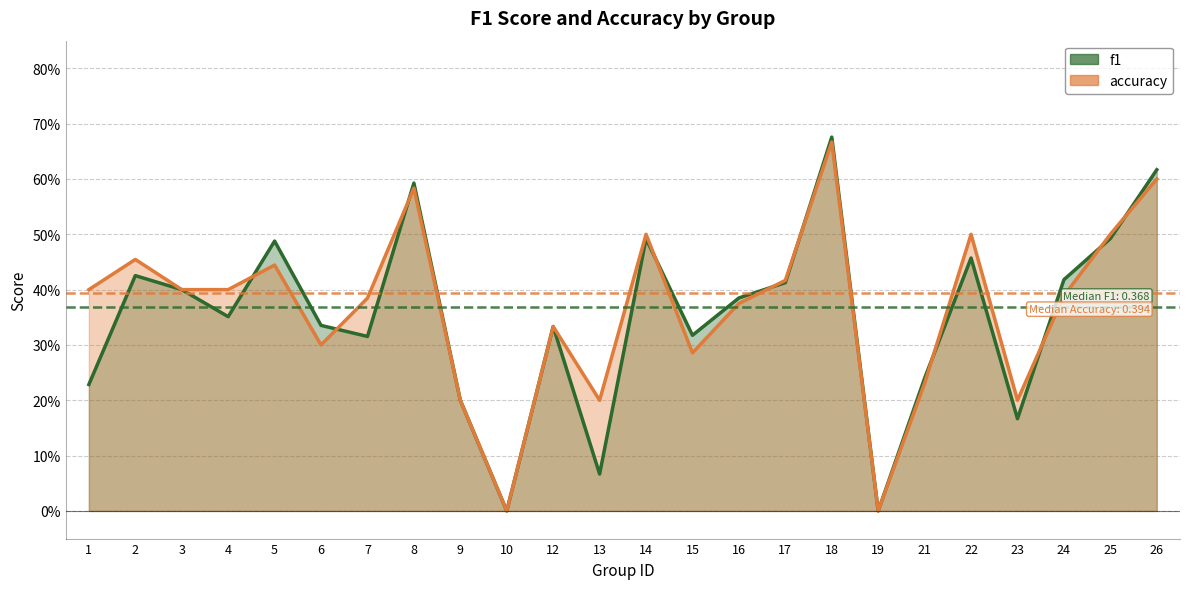

At which category is the sum across all series the highest?

18